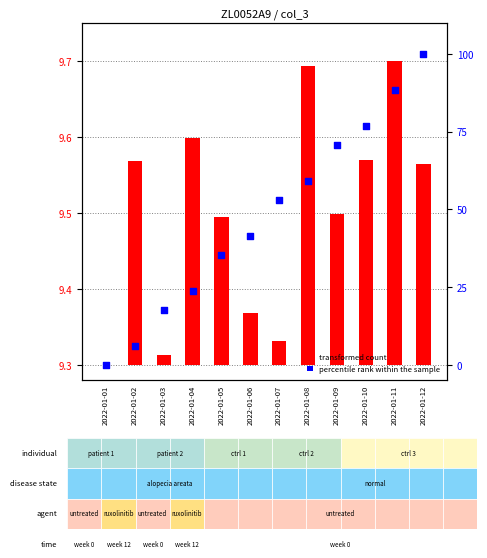

Which series has the largest Y range (max minus min)?

percentile rank within the sample